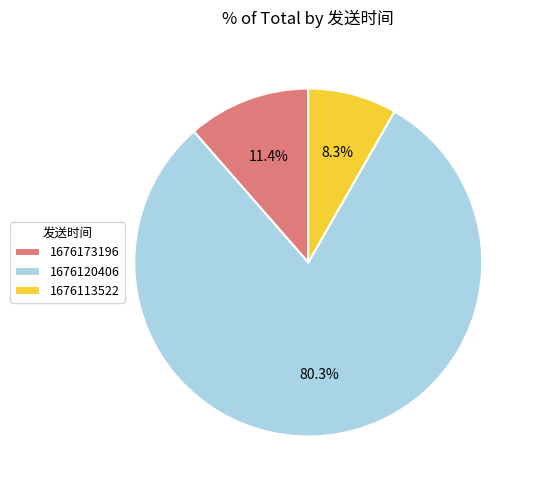

Is there any slice that represents more than half of the pie?

Yes